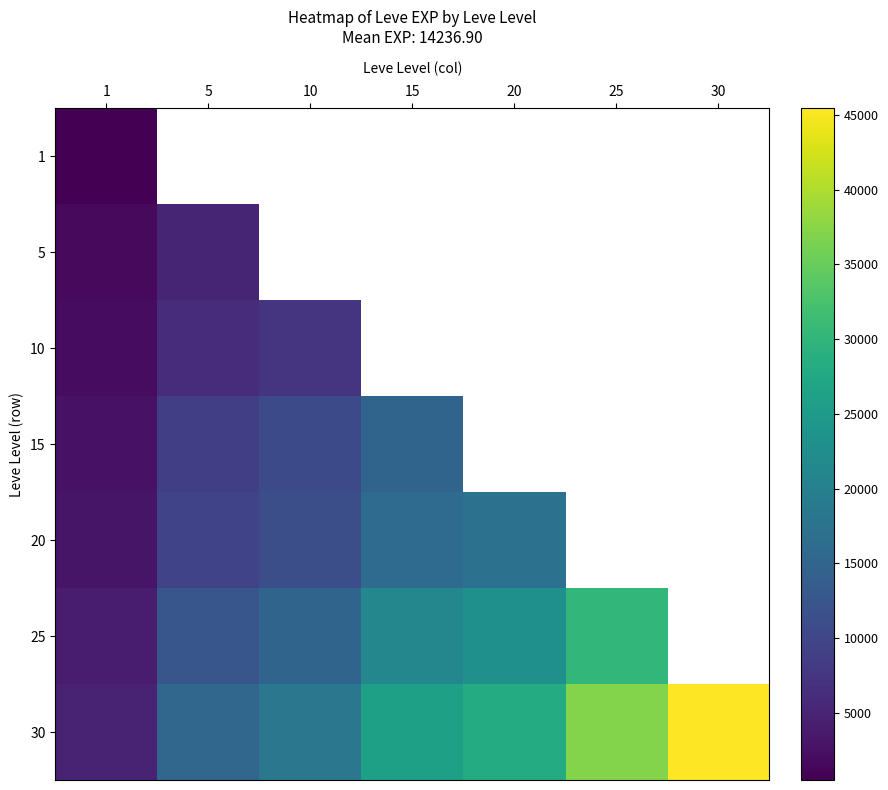

Which category has the highest value in the 25 series?

25